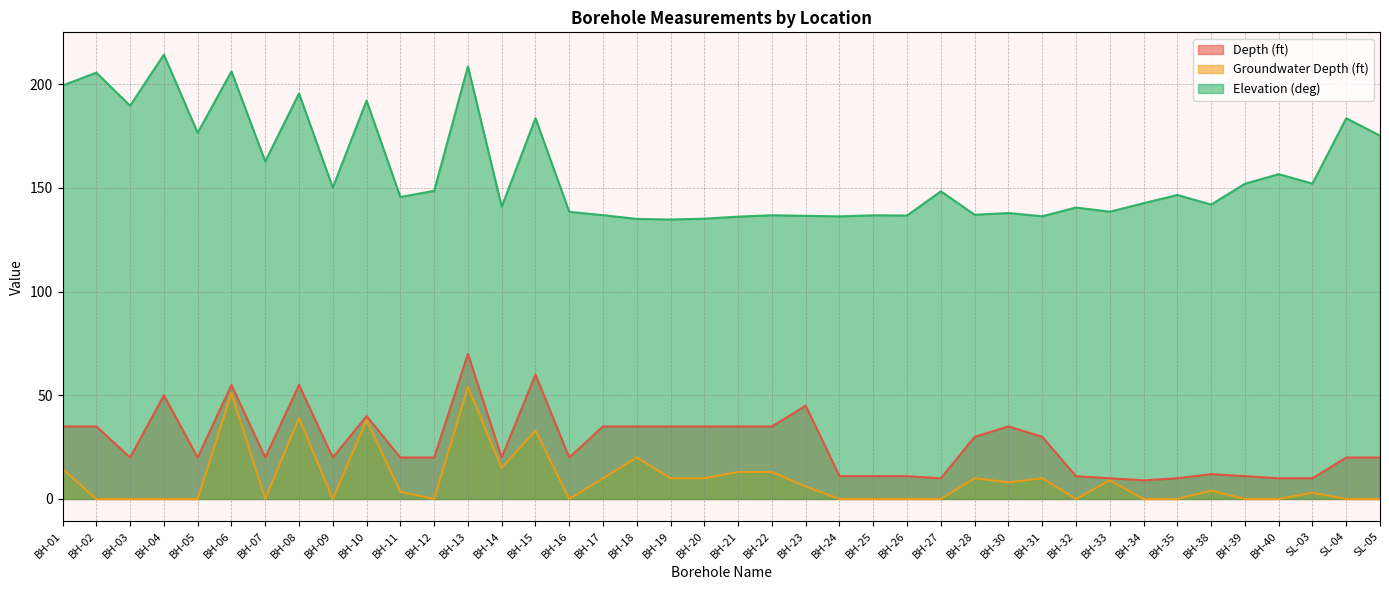

Which has a higher value, BH-23 or BH-32?

BH-23